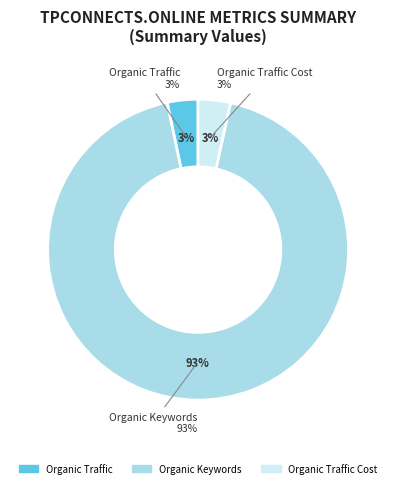

Which slice represents more than half of the pie?

Organic Keywords